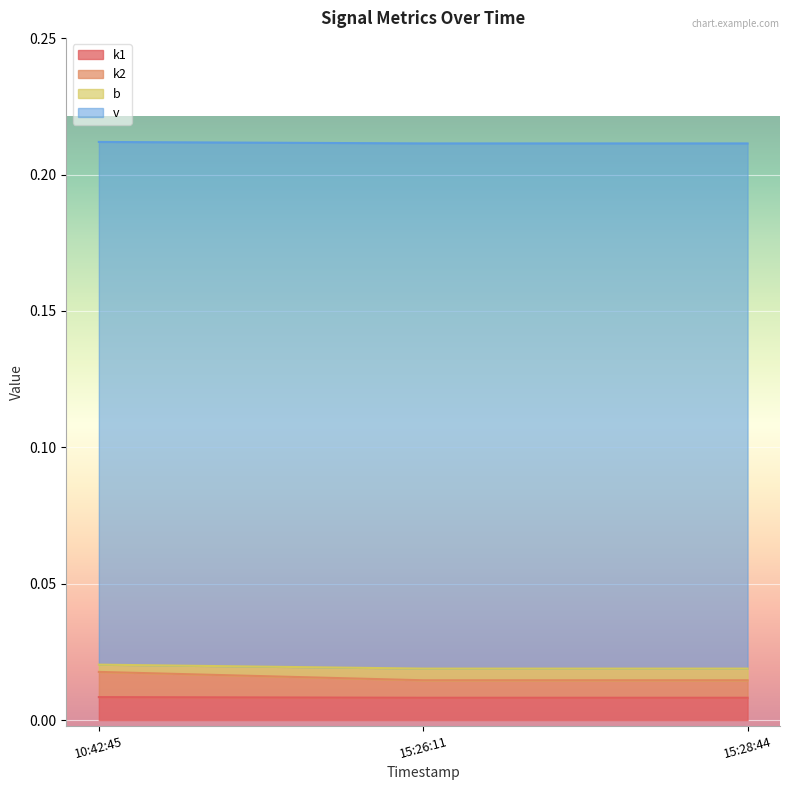

What is the maximum value shown in the chart?

0.2